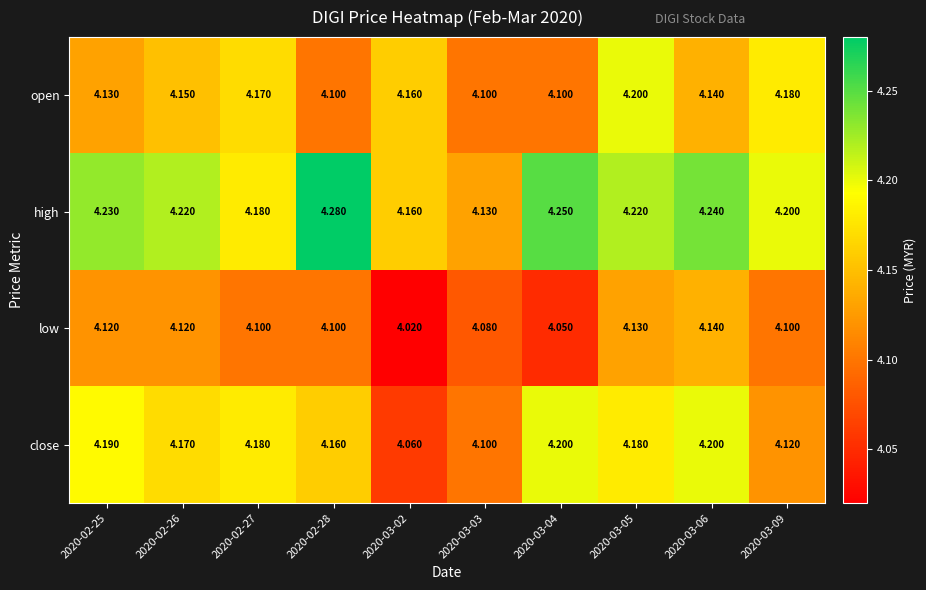

Between 2020-02-27 and 2020-03-02, which series saw the biggest shift?

close